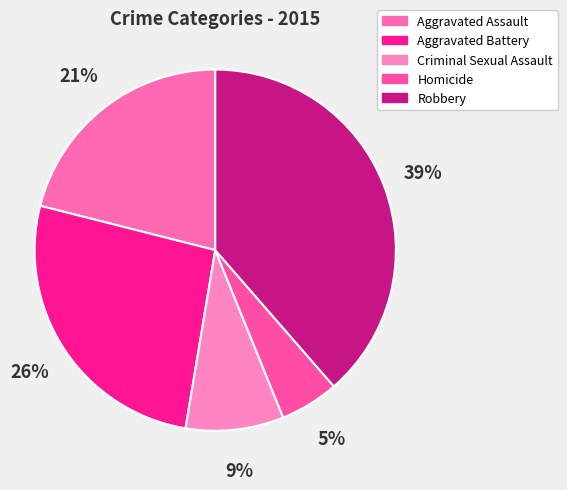

Is Criminal Sexual Assault the majority of the pie?

No